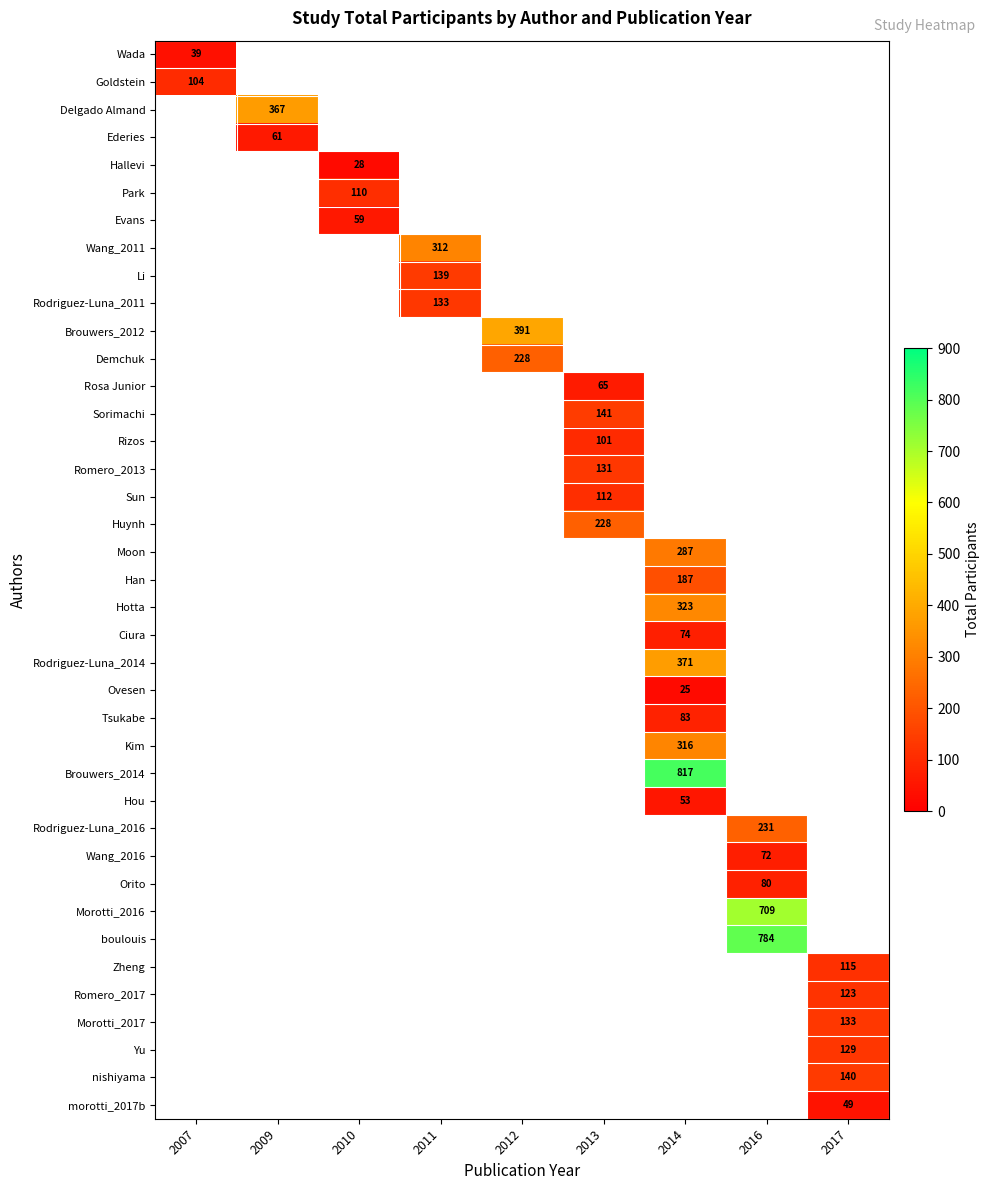

What is the smallest value displayed?

25.0